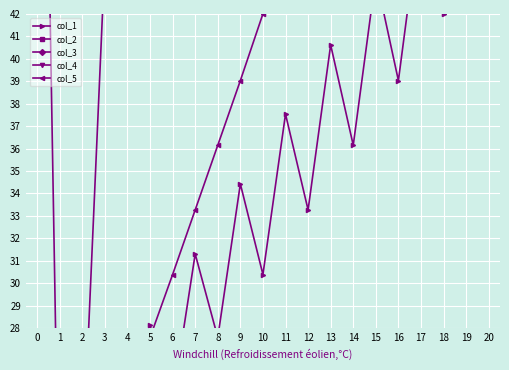

The col_3 series shows 52.5 at 0. True or false?

False